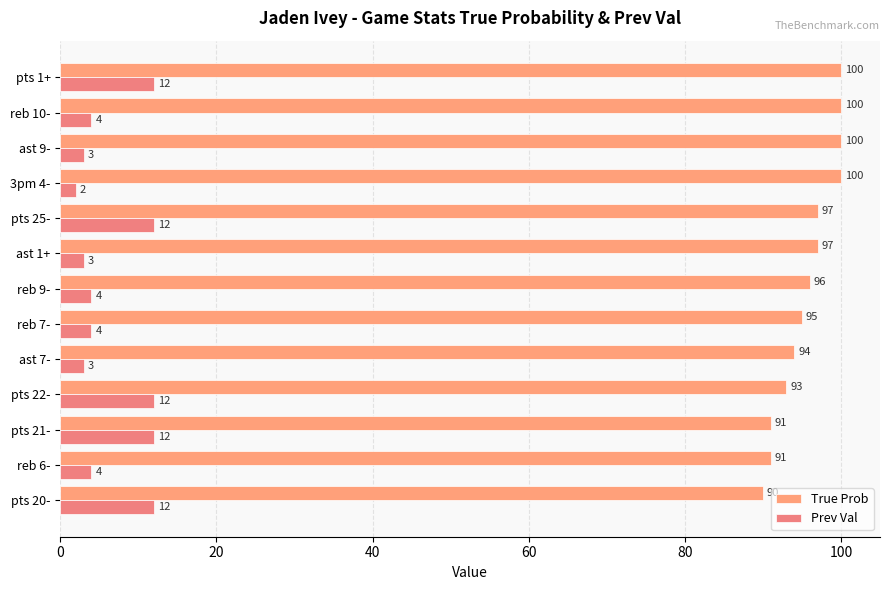

How many values in the True Prob series are below 96?

6